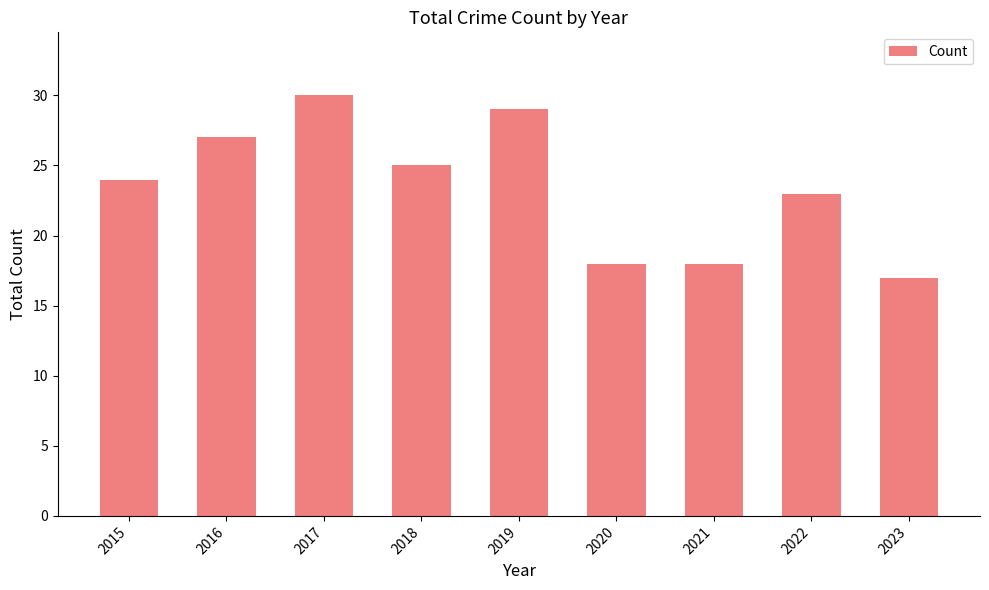

How many categories are shown in the chart?

9